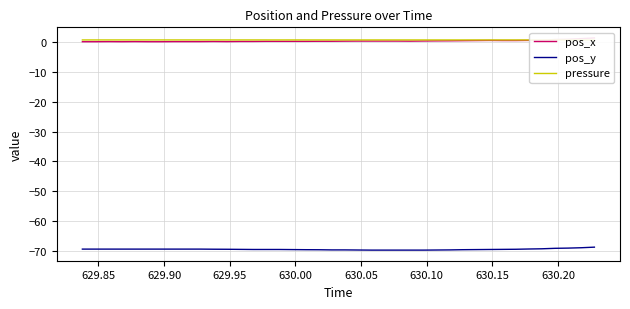

What is the minimum value for pos_y?

-69.7